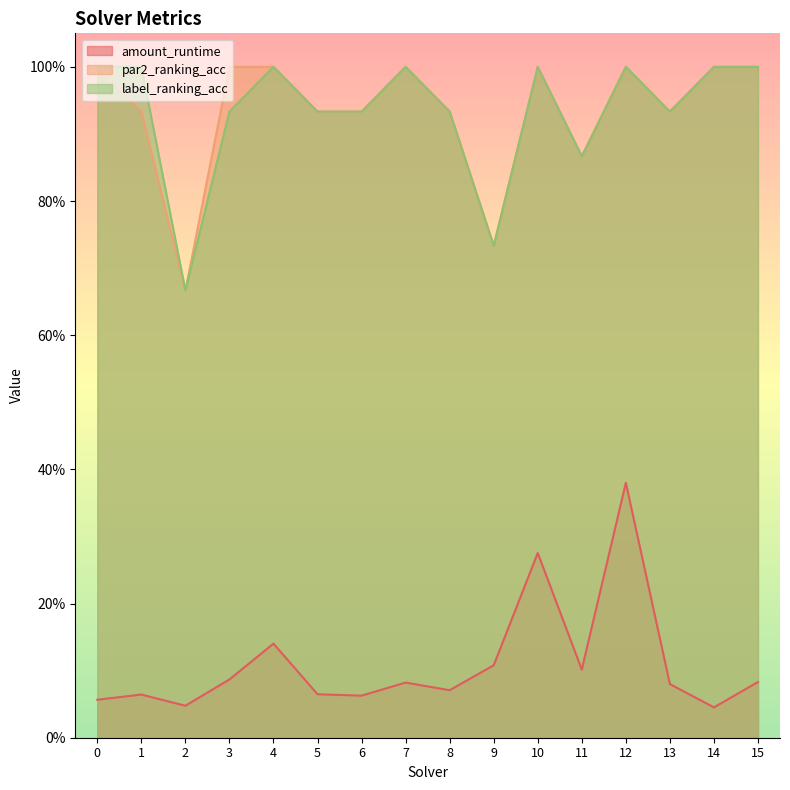

At which category does par2_ranking_acc reach its first local valley?

2